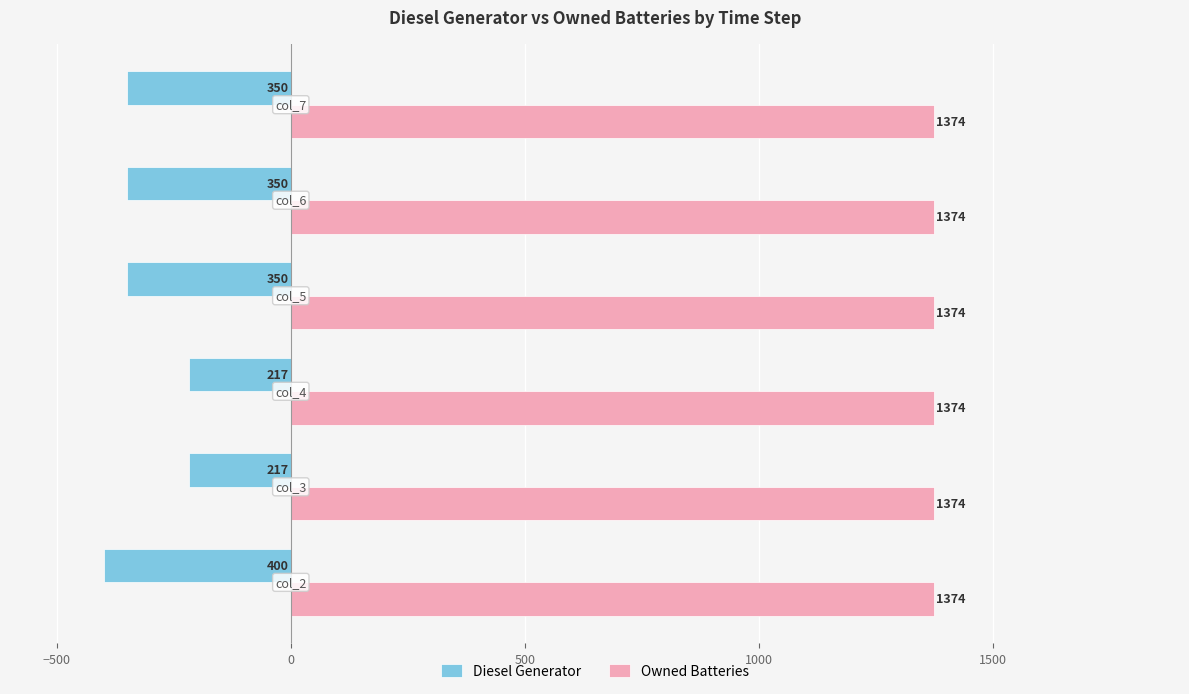

What is the smallest value displayed?

-400